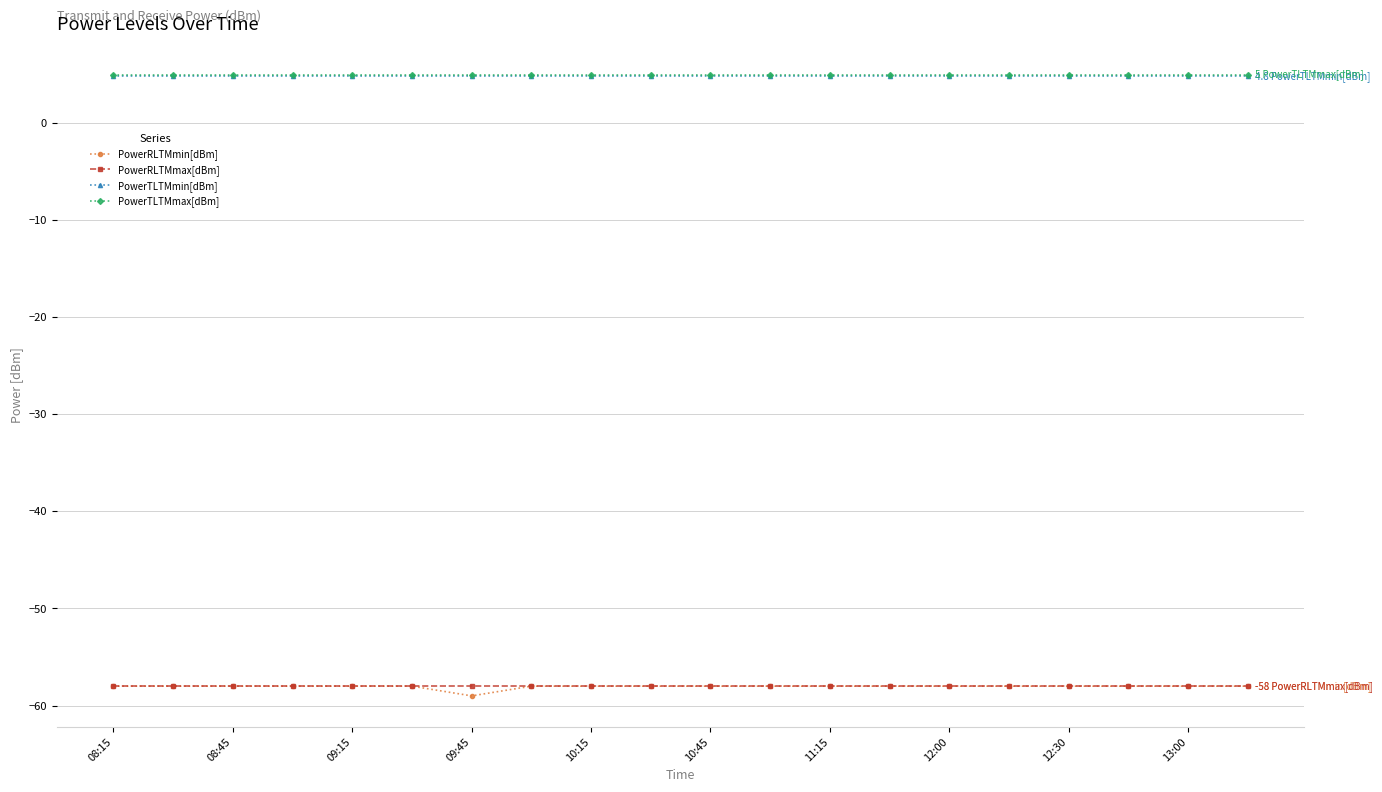

What is the value of the PowerTLTMmin[dBm] point at the 8th from the left?

4.8